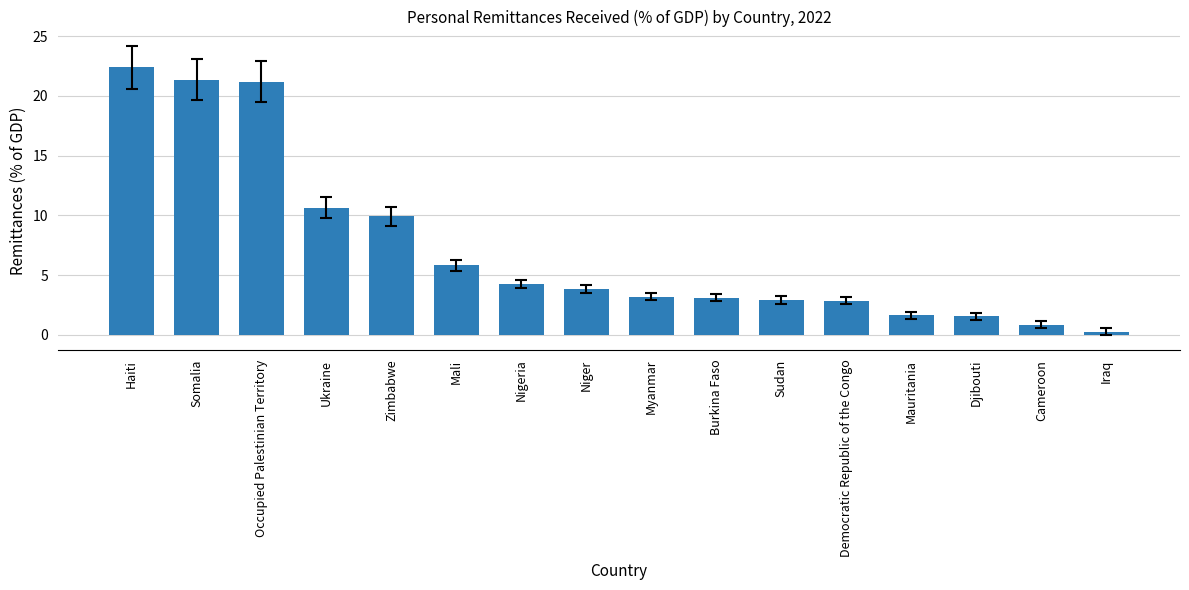

Are the bars horizontal?

No